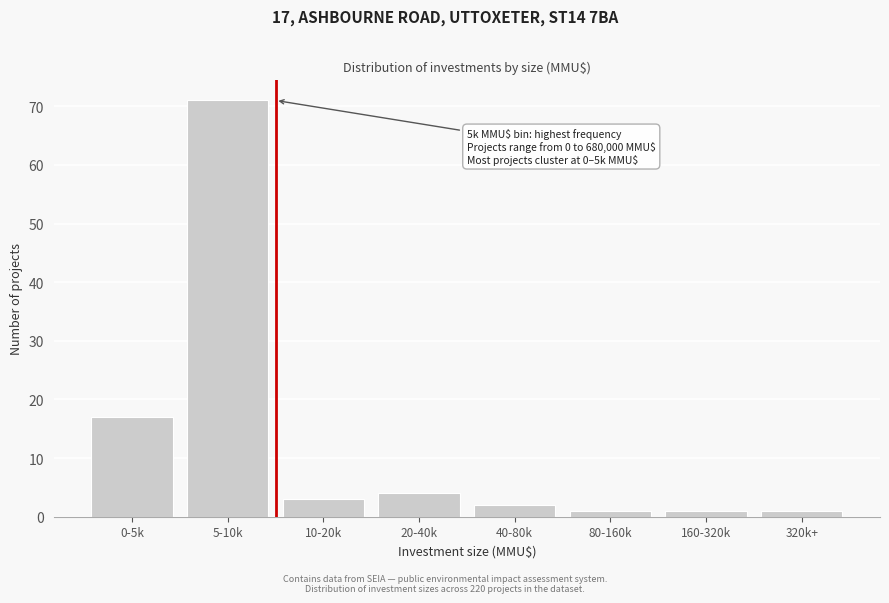

Reading right to left, extract all data points from this chart.

1	1	1	2	4	3	71	17